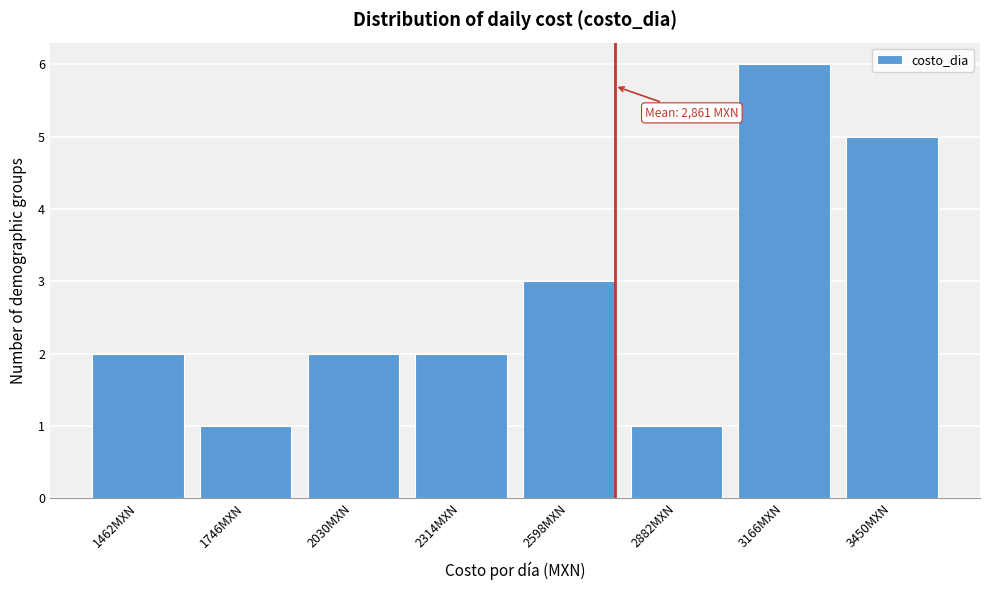

Reading left to right, transcribe all the data shown in this chart.

2	1	2	2	3	1	6	5